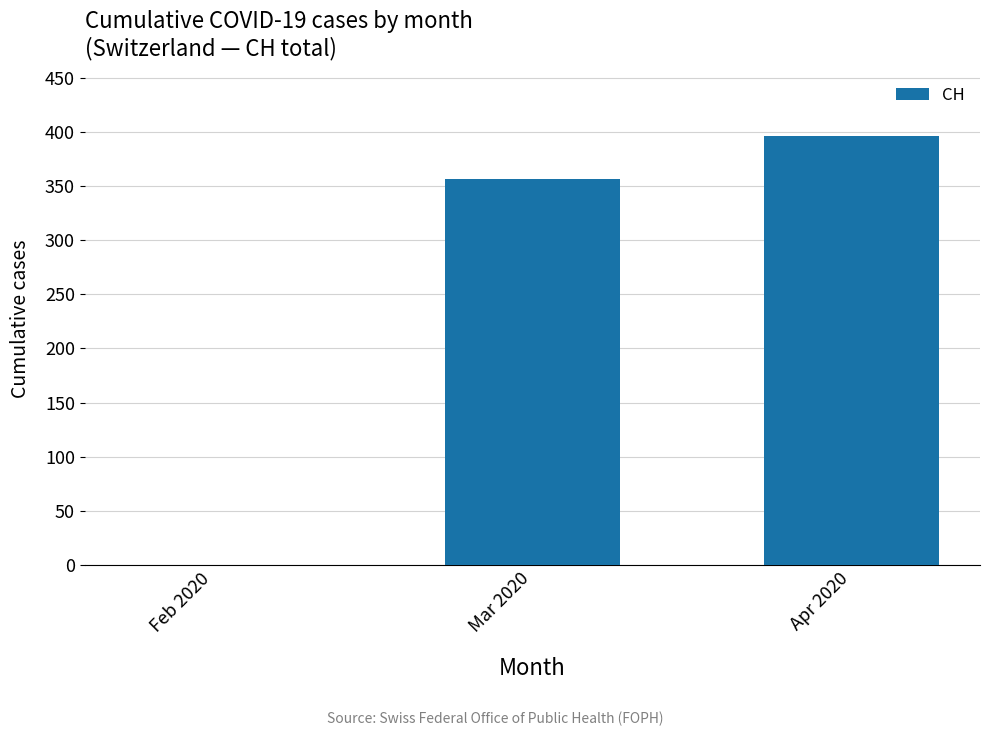

What is the change in value from Feb 2020 to Apr 2020?

+396